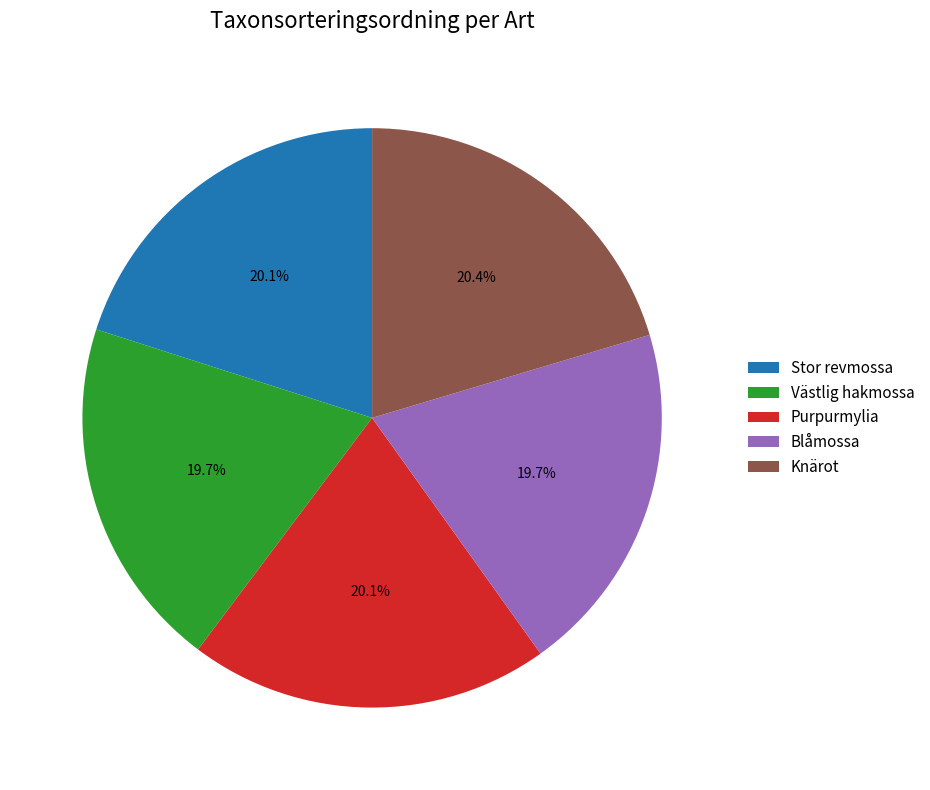

True or false: Knärot accounts for 20% of the total.

True